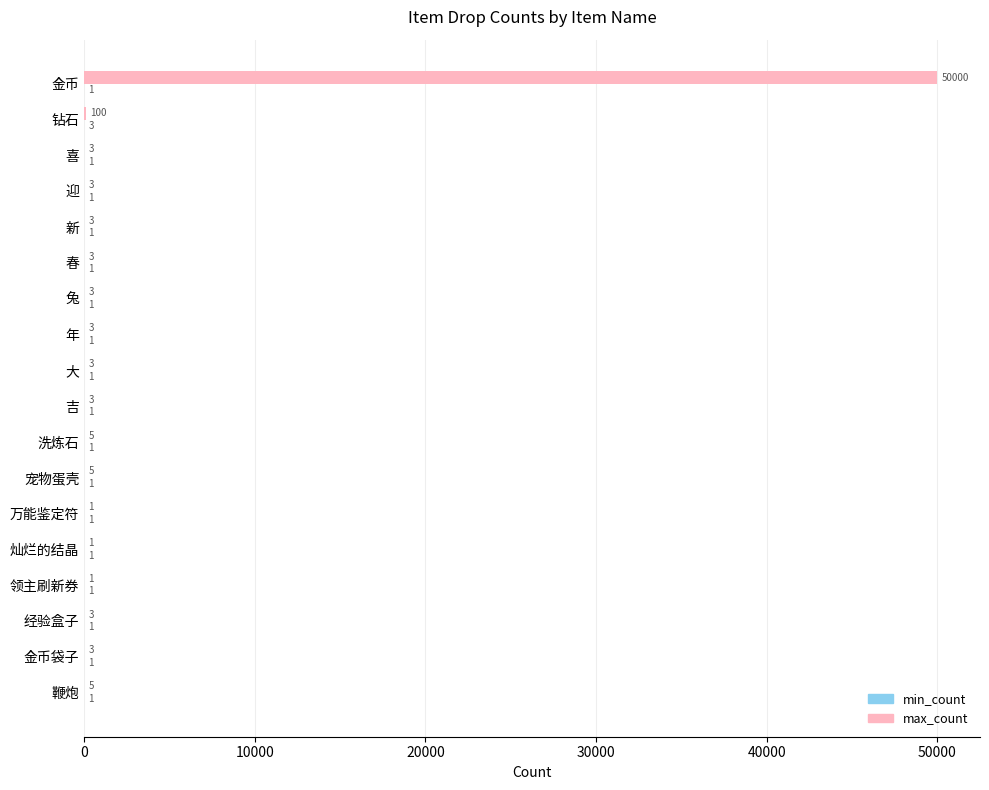

At which category does the chart reach its peak across all series?

金币